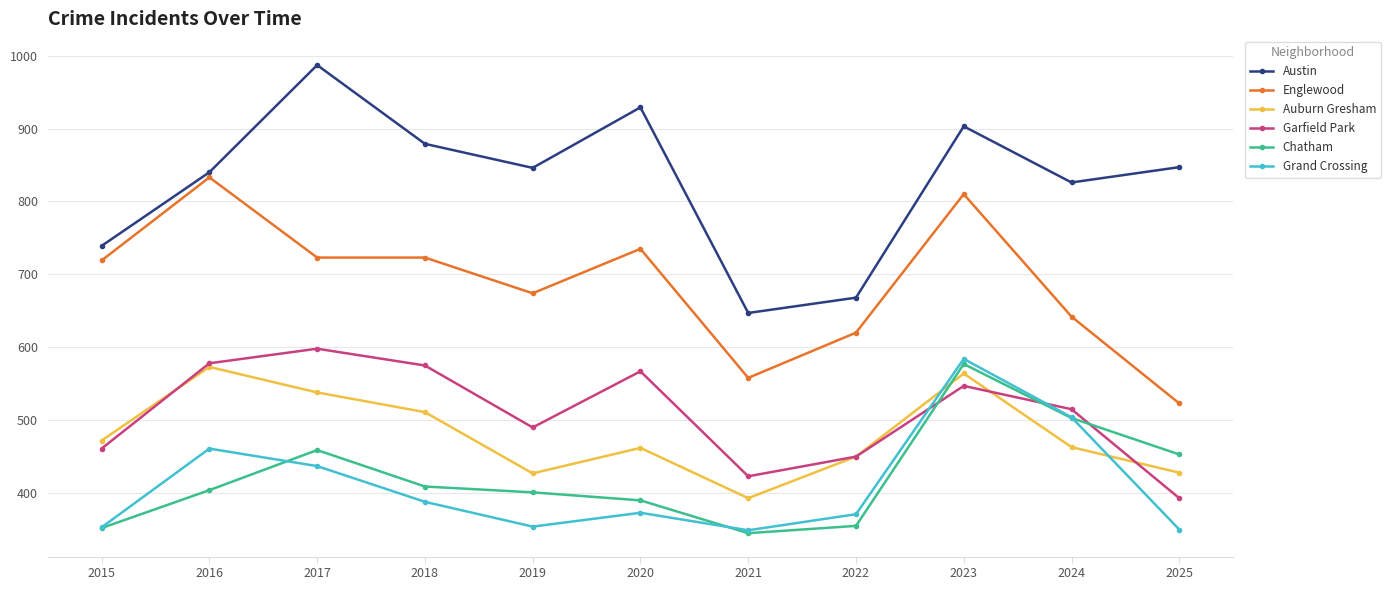

Which category has the highest value in the Grand Crossing series?

2023